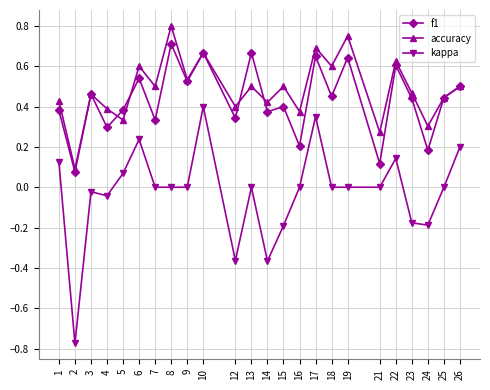

What is the total value across all series at 1?

0.9